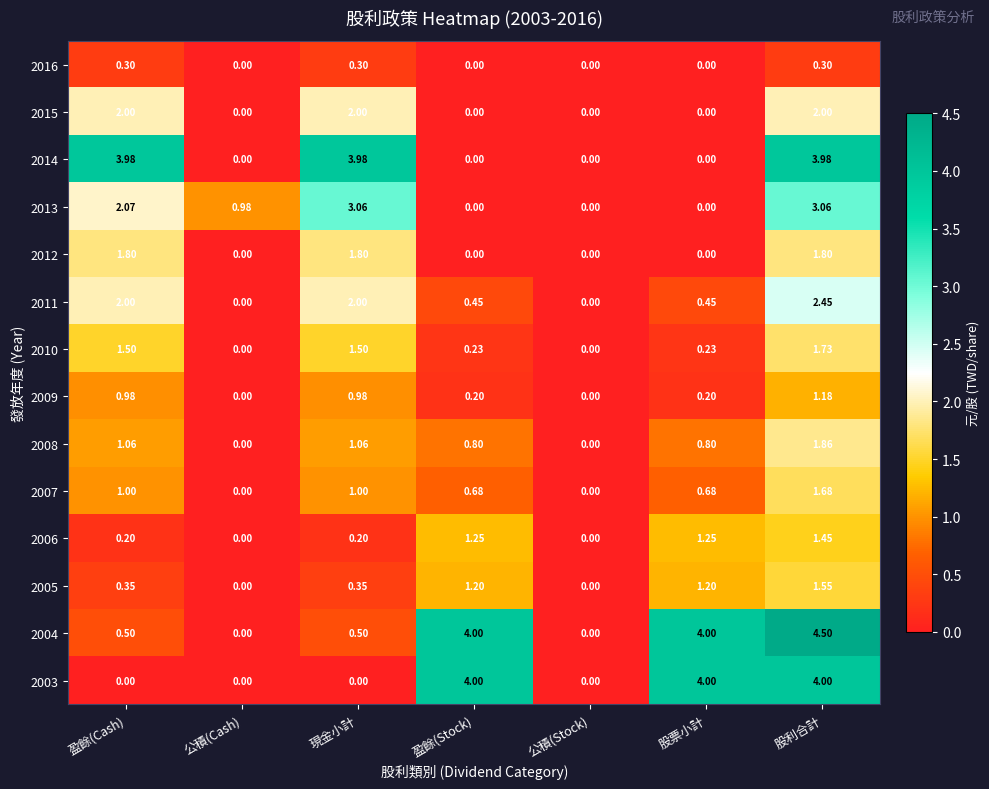

What is the total value across all series at 股票小計?

12.8